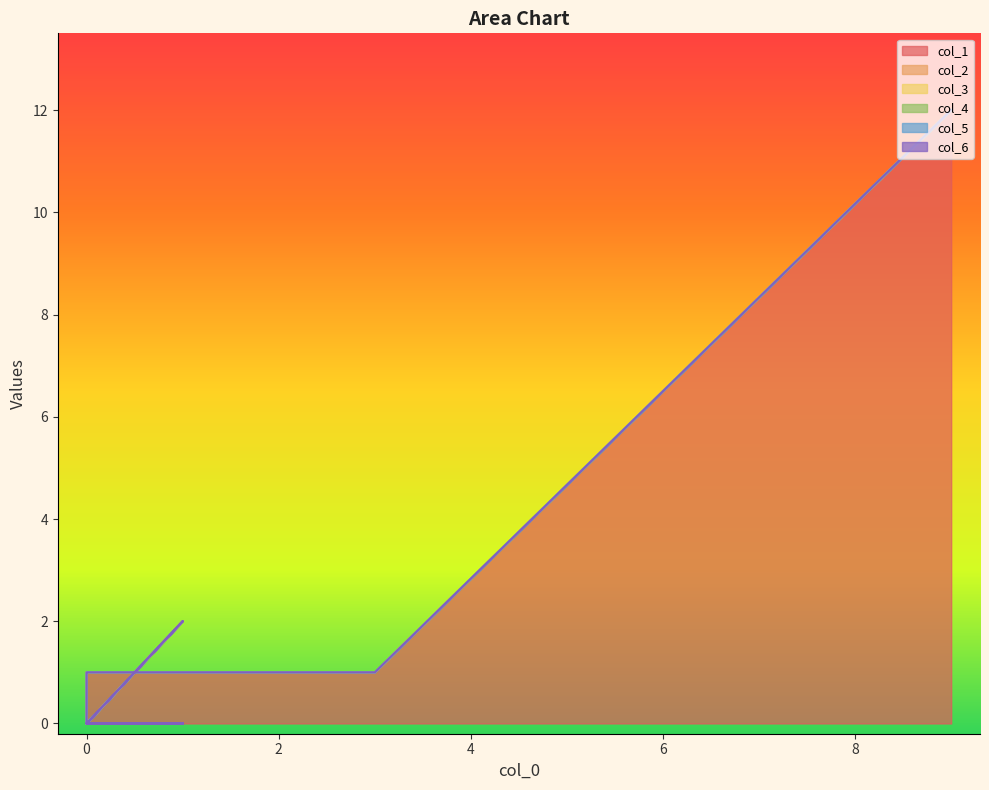

True or false: col_5 and col_6 intersect in this chart.

False